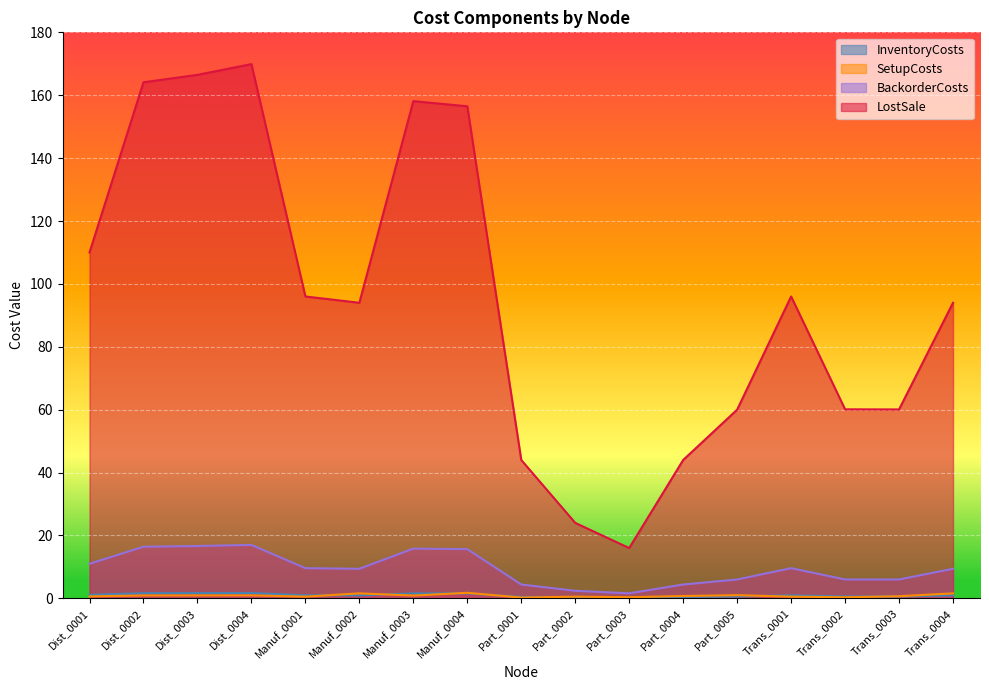

Rank the categories by LostSale value from highest to lowest.

Dist_0004, Dist_0003, Dist_0002, Manuf_0003, Manuf_0004, Dist_0001, Manuf_0001, Trans_0001, Manuf_0002, Trans_0004, Trans_0002, Trans_0003, Part_0005, Part_0001, Part_0004, Part_0002, Part_0003